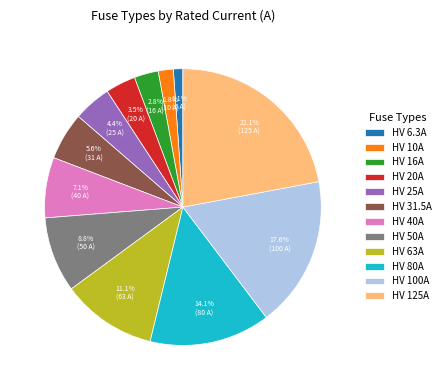

Is it true that HV 6.3A is 11% of the pie?

False